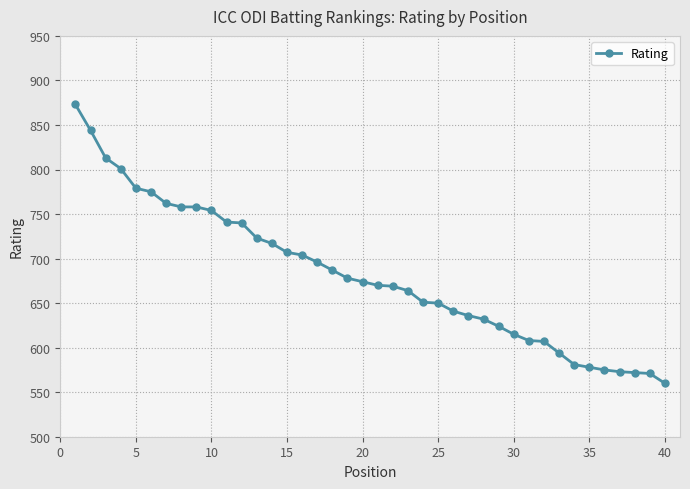

What is the value of the 26th point from the left?

641